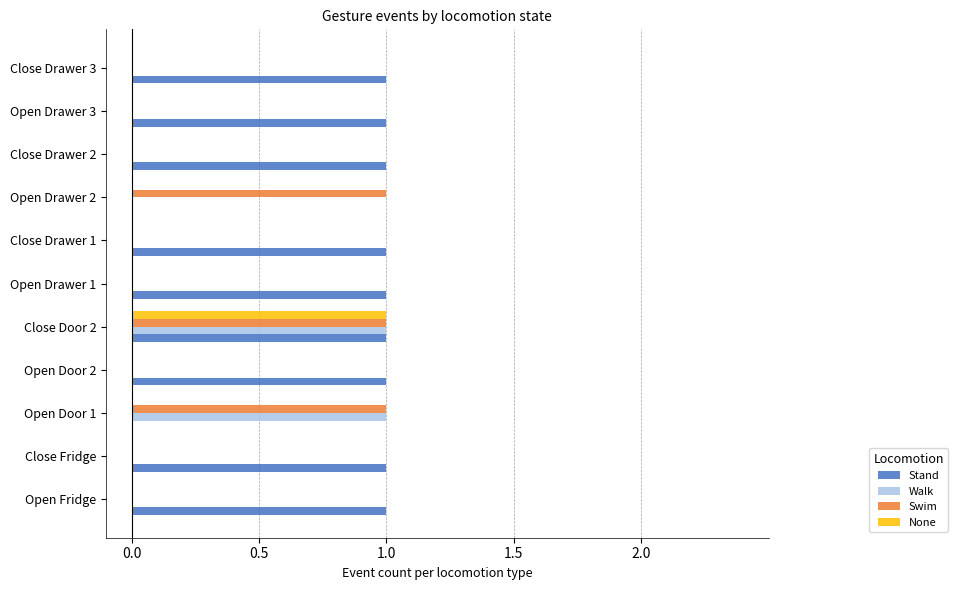

How many None values are between 0 and 1?

11